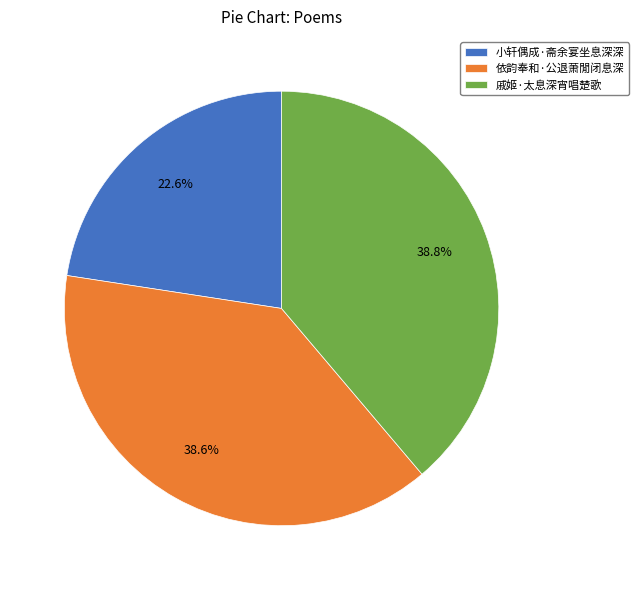

How many slices are in this pie chart?

3